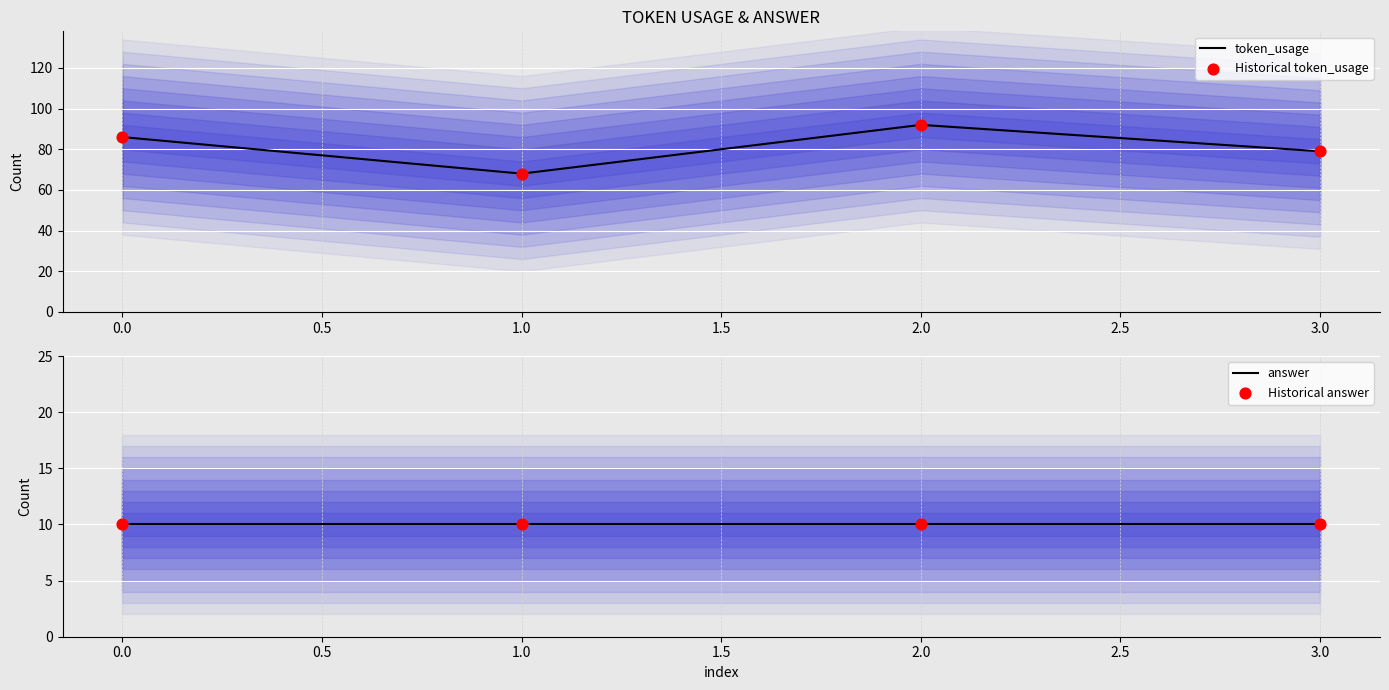

Which series has the widest spread of Y values?

token_usage